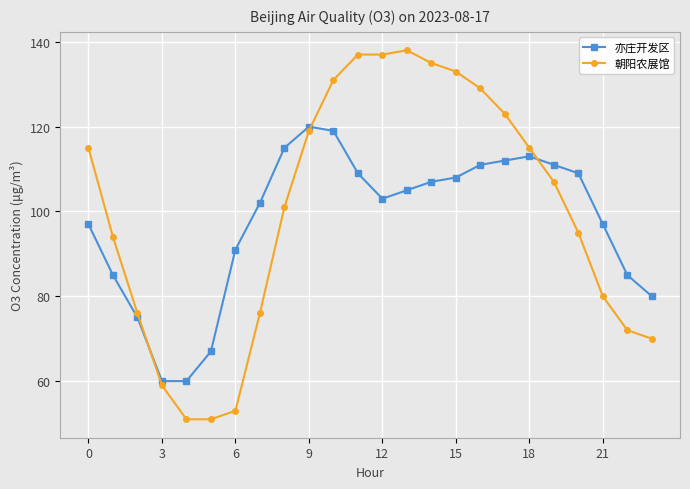

Rank the series by their average value, from highest to lowest.

朝阳农展馆, 亦庄开发区